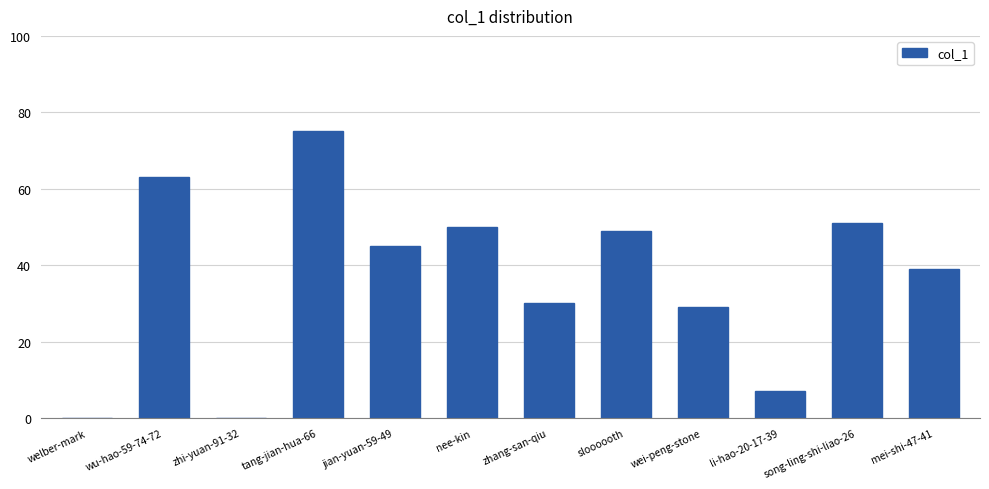

What is the sum of the values at wei-peng-stone and mei-shi-47-41?

68